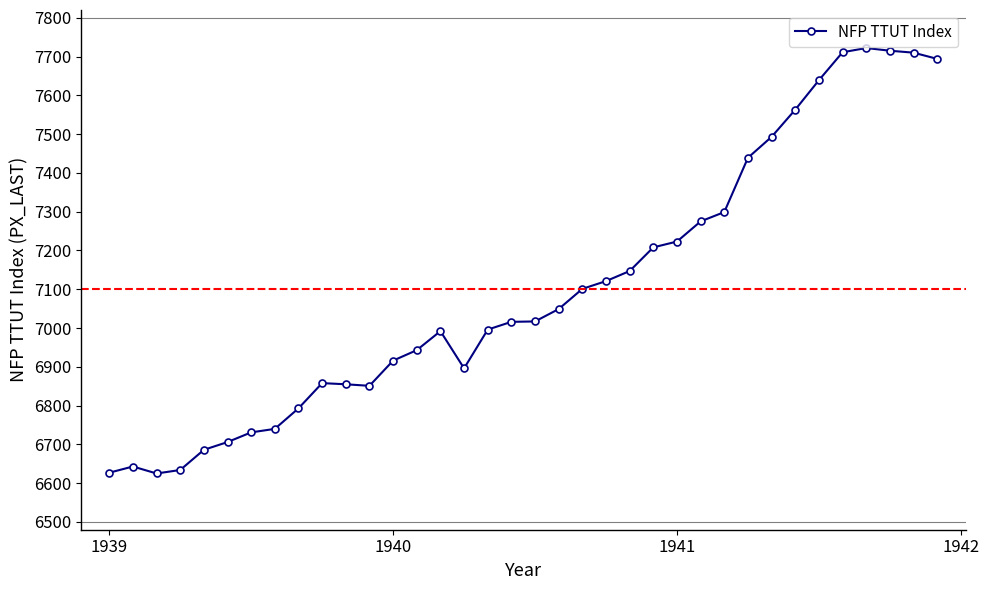

What is the value of the 31st point from the left?

7639